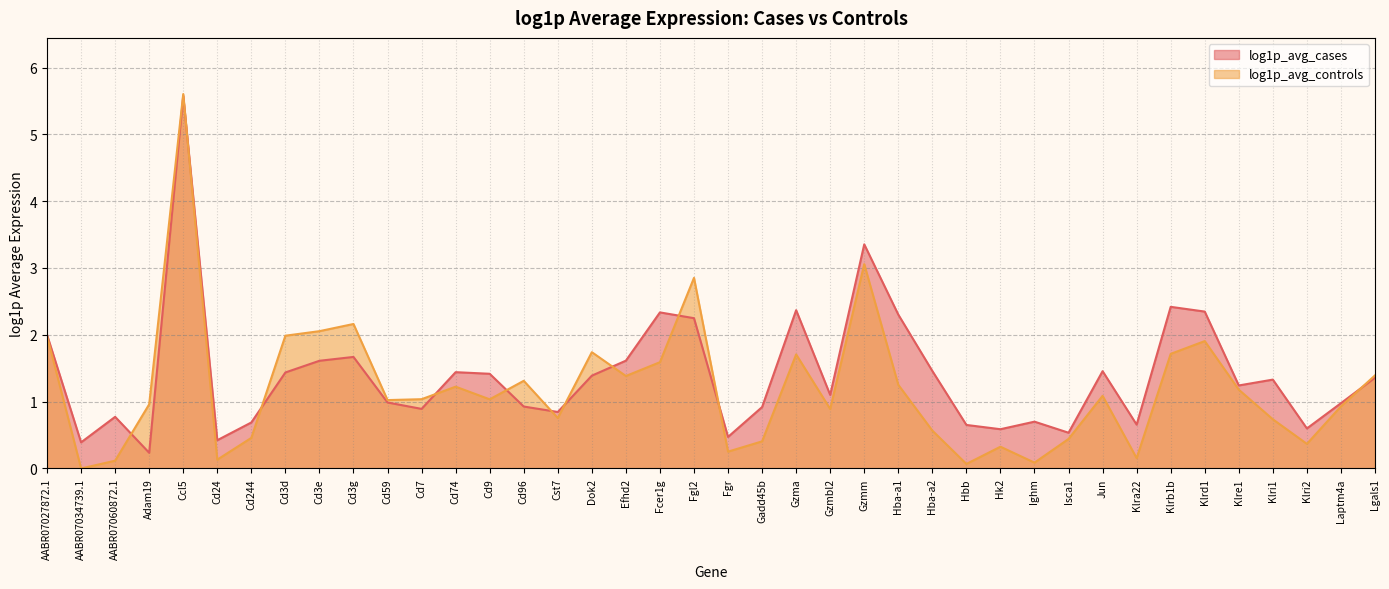

Where is the first local minimum for log1p_avg_cases?

AABR07034739.1